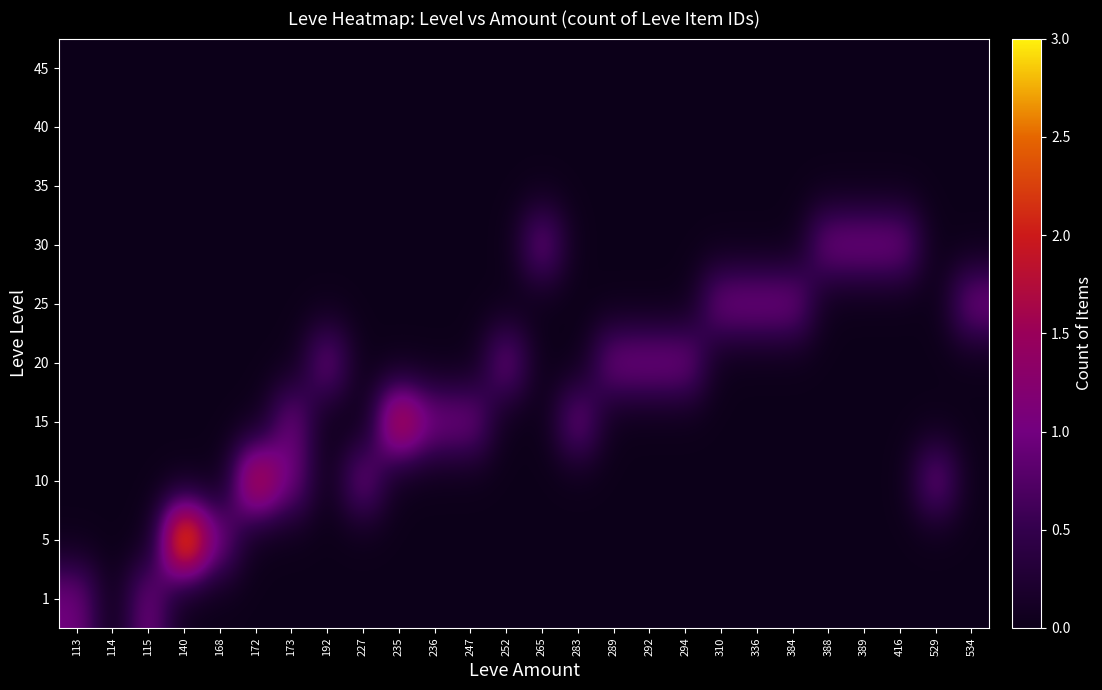

Reading left to right, transcribe all the data shown in this chart.

1: 113=1	114=0	115=1	140=0	168=0	172=0	173=0	192=0	227=0	235=0	236=0	247=0	252=0	265=0	283=0	289=0	292=0	294=0	310=0	336=0	384=0	388=0	389=0	416=0	529=0	534=0
5: 113=0	114=0	115=0	140=3	168=1	172=0	173=0	192=0	227=0	235=0	236=0	247=0	252=0	265=0	283=0	289=0	292=0	294=0	310=0	336=0	384=0	388=0	389=0	416=0	529=0	534=0
10: 113=0	114=0	115=0	140=0	168=0	172=2	173=1	192=0	227=1	235=0	236=0	247=0	252=0	265=0	283=0	289=0	292=0	294=0	310=0	336=0	384=0	388=0	389=0	416=0	529=1	534=0
15: 113=0	114=0	115=0	140=0	168=0	172=0	173=1	192=0	227=0	235=2	236=1	247=1	252=0	265=0	283=1	289=0	292=0	294=0	310=0	336=0	384=0	388=0	389=0	416=0	529=0	534=0
20: 113=0	114=0	115=0	140=0	168=0	172=0	173=0	192=1	227=0	235=0	236=0	247=0	252=1	265=0	283=0	289=1	292=1	294=1	310=0	336=0	384=0	388=0	389=0	416=0	529=0	534=0
25: 113=0	114=0	115=0	140=0	168=0	172=0	173=0	192=0	227=0	235=0	236=0	247=0	252=0	265=0	283=0	289=0	292=0	294=0	310=1	336=1	384=1	388=0	389=0	416=0	529=0	534=1
30: 113=0	114=0	115=0	140=0	168=0	172=0	173=0	192=0	227=0	235=0	236=0	247=0	252=0	265=1	283=0	289=0	292=0	294=0	310=0	336=0	384=0	388=1	389=1	416=1	529=0	534=0
35: 113=0	114=0	115=0	140=0	168=0	172=0	173=0	192=0	227=0	235=0	236=0	247=0	252=0	265=0	283=0	289=0	292=0	294=0	310=0	336=0	384=0	388=0	389=0	416=0	529=0	534=0
40: 113=0	114=0	115=0	140=0	168=0	172=0	173=0	192=0	227=0	235=0	236=0	247=0	252=0	265=0	283=0	289=0	292=0	294=0	310=0	336=0	384=0	388=0	389=0	416=0	529=0	534=0
45: 113=0	114=0	115=0	140=0	168=0	172=0	173=0	192=0	227=0	235=0	236=0	247=0	252=0	265=0	283=0	289=0	292=0	294=0	310=0	336=0	384=0	388=0	389=0	416=0	529=0	534=0